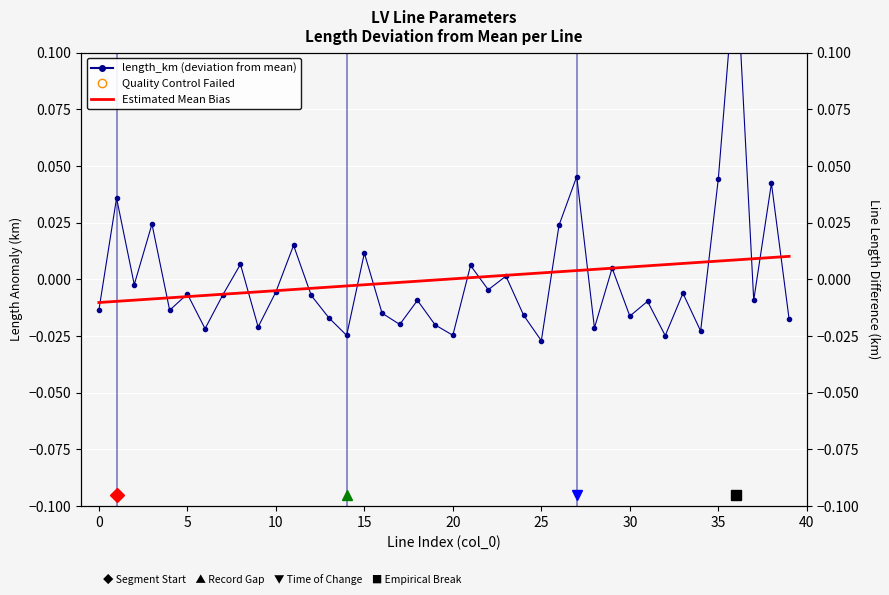

At which label does Estimated Mean Bias first exceed 0?

20